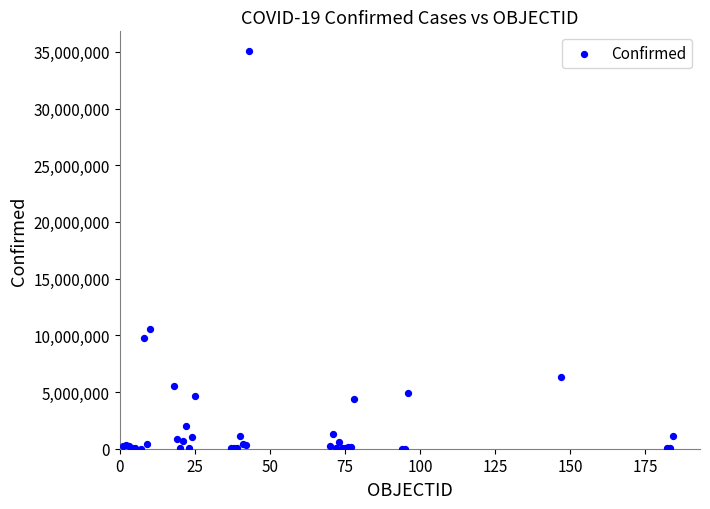

What Y value in the scatter plot is closest to 17529896?

10567948